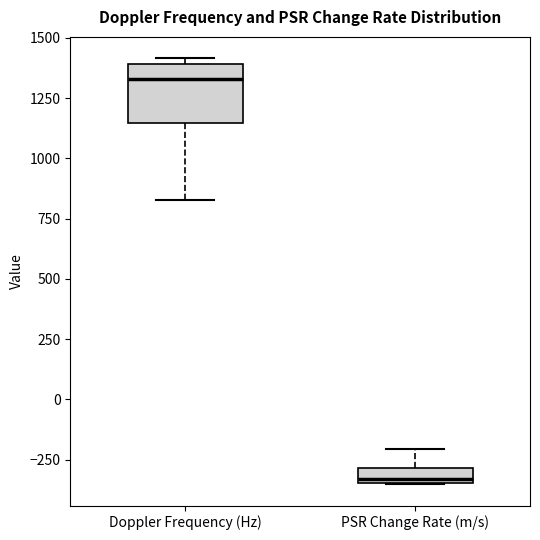

Which box has the lowest median line?

PSR Change Rate (m/s)